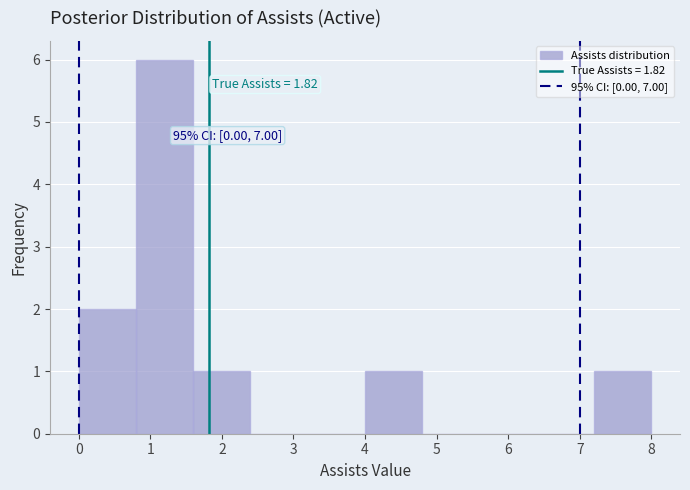

Which range on the x-axis has the tallest bar?

0.8 to 1.6